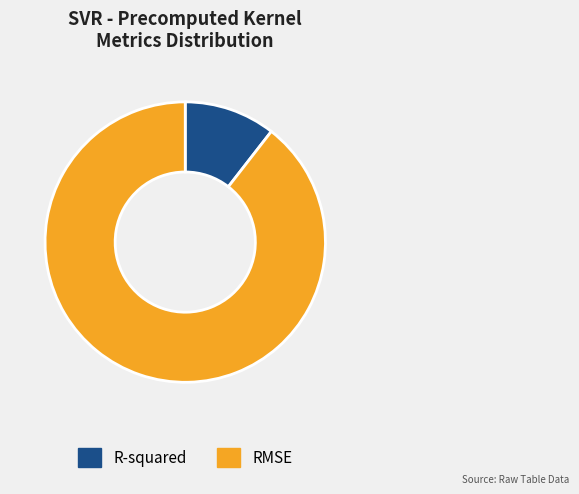

How many segments does this pie chart have?

2